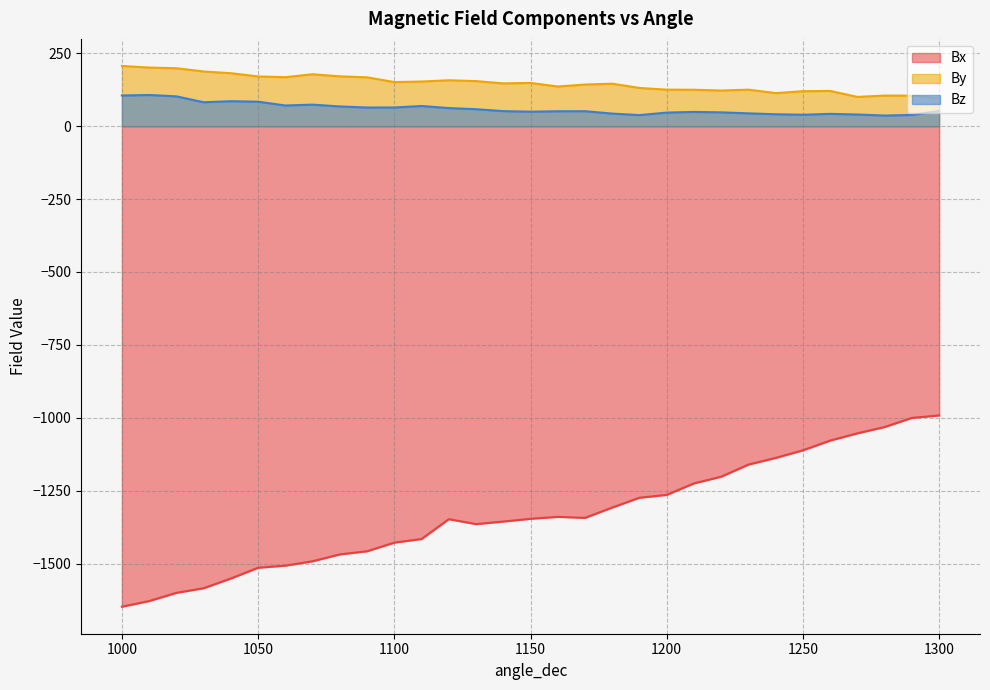

Is it true that Bz equals 69.2 at 1110?

True